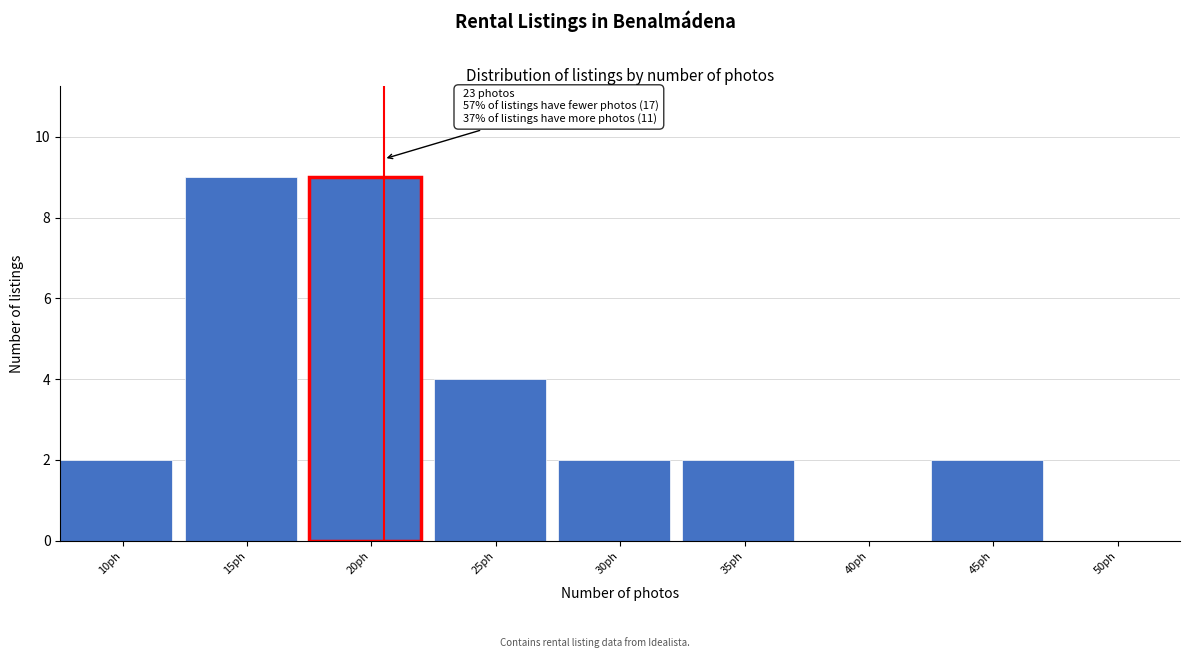

Reading left to right, list all the values displayed in this chart.

10ph=2	15ph=9	20ph=9	25ph=4	30ph=2	35ph=2	40ph=0	45ph=2	50ph=0